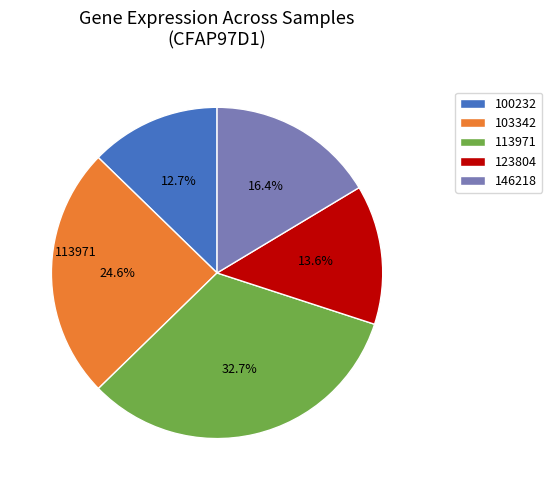

How many slices are in this pie chart?

5